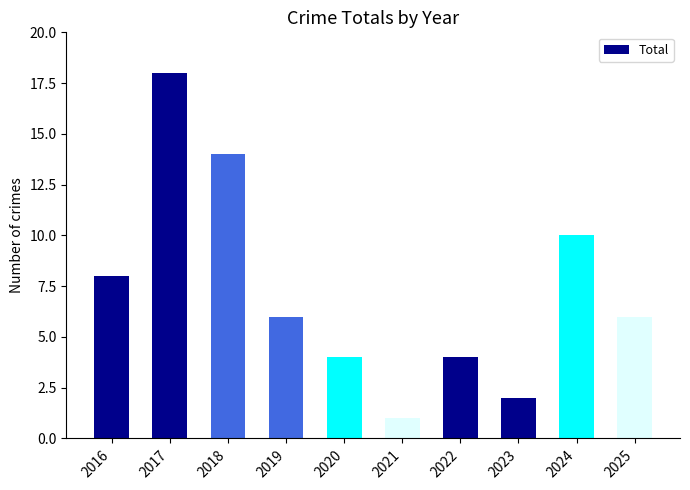

Approximately how many times larger is the value at 2017 compared to 2024?

1.8